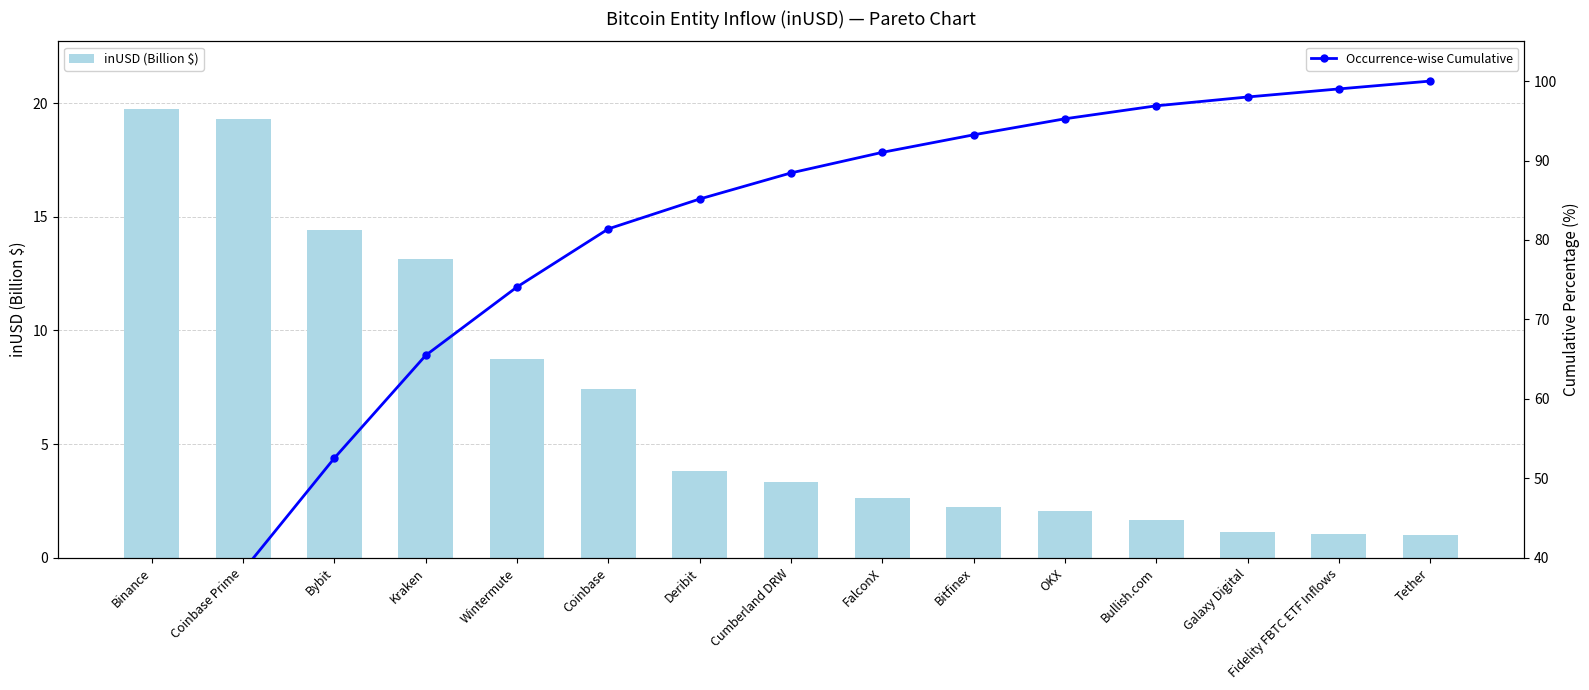

What is the sum of the inUSD (Billion $) values at Bitfinex and Bullish.com?

3.9